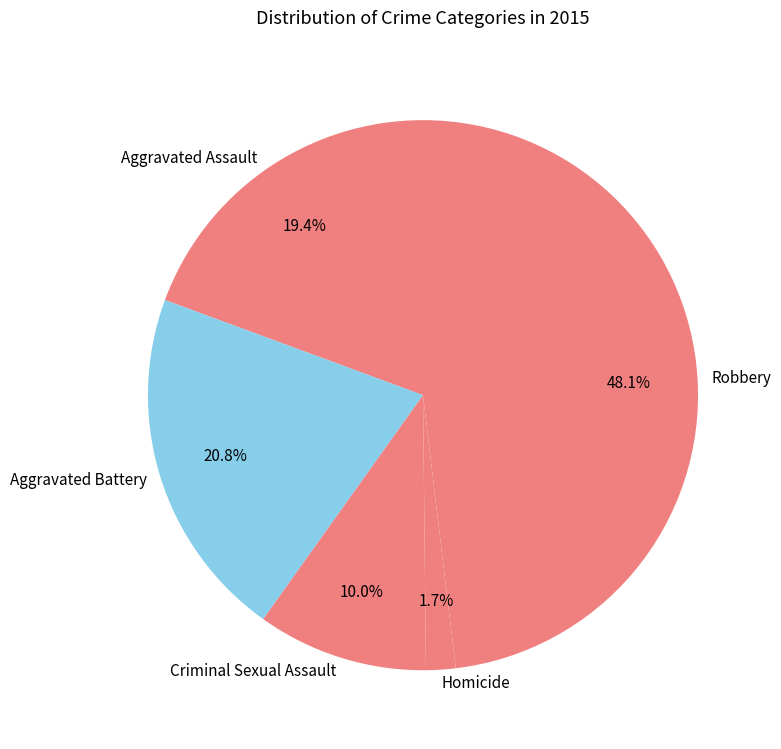

Which category has the smallest portion of the pie?

Homicide